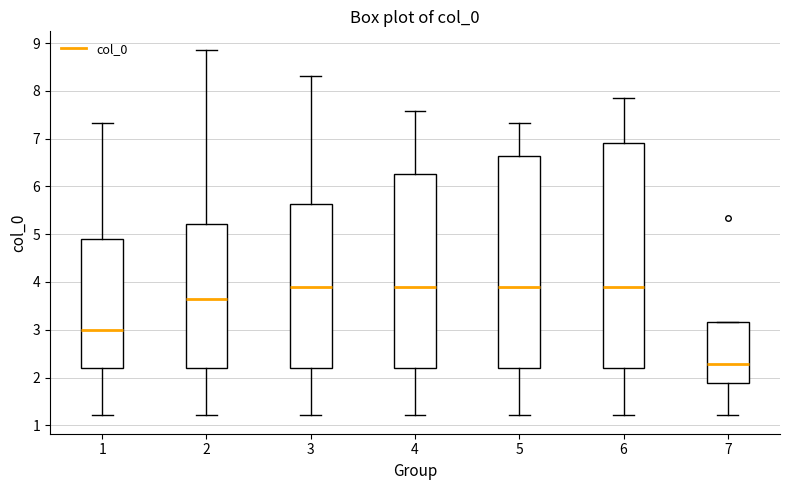

Reading left to right, read every box against the y-axis: the position of its median line, the range the box covers, and the ends of its whiskers. The values are not printed on the chart, so give them approximately, as read against the axis.

1: median 3.0, box 2.2 to 4.9, whiskers 1.2 to 7.3
2: median 3.6, box 2.2 to 5.2, whiskers 1.2 to 8.9
3: median 3.9, box 2.2 to 5.6, whiskers 1.2 to 8.3
4: median 3.9, box 2.2 to 6.3, whiskers 1.2 to 7.6
5: median 3.9, box 2.2 to 6.6, whiskers 1.2 to 7.3
6: median 3.9, box 2.2 to 6.9, whiskers 1.2 to 7.9
7: median 2.3, box 1.9 to 3.2, whiskers 1.2 to 3.2